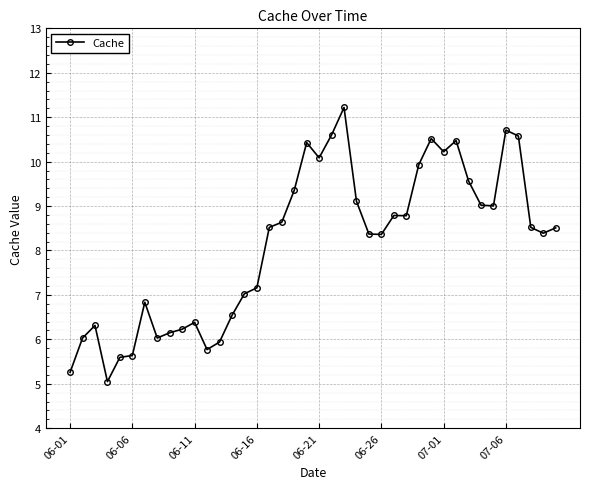

What is the difference between the maximum and second lowest values?

6.0